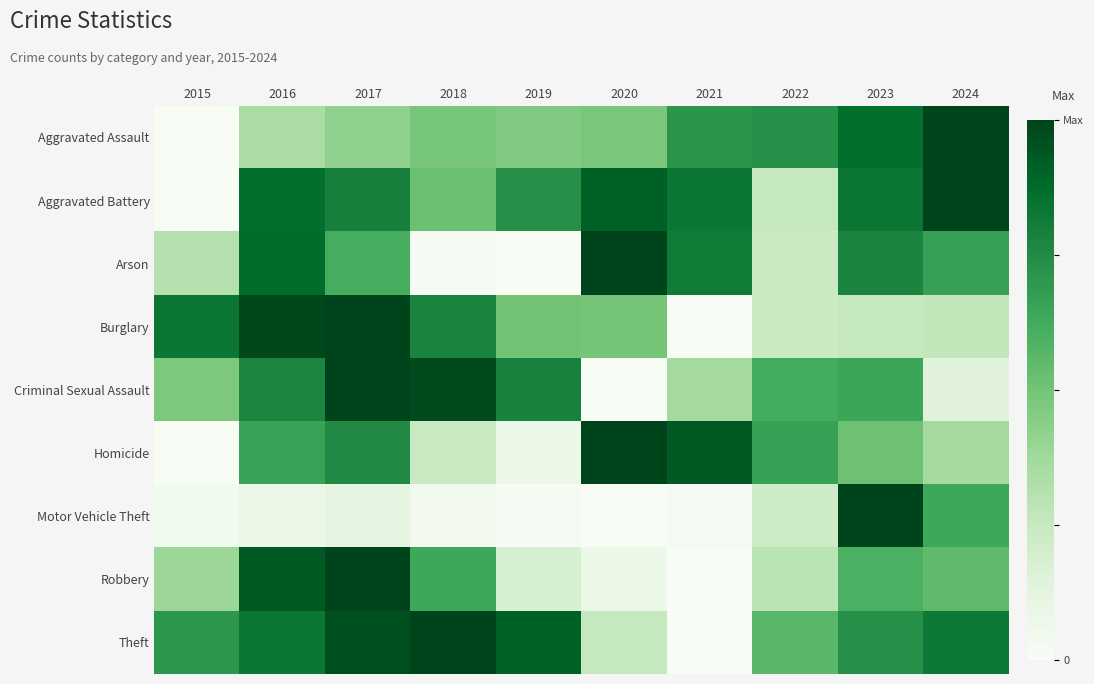

Reading left to right, transcribe all the data shown in this chart.

Aggravated Assault: 2015=0.0	2016=0.3	2017=0.4	2018=0.5	2019=0.5	2020=0.5	2021=0.7	2022=0.7	2023=0.9	2024=1.0
Aggravated Battery: 2015=0.0	2016=0.9	2017=0.8	2018=0.5	2019=0.7	2020=0.9	2021=0.8	2022=0.3	2023=0.8	2024=1.0
Arson: 2015=0.3	2016=0.9	2017=0.6	2018=0.0	2019=0.0	2020=1.0	2021=0.8	2022=0.2	2023=0.8	2024=0.7
Burglary: 2015=0.8	2016=1.0	2017=1.0	2018=0.8	2019=0.5	2020=0.5	2021=0.0	2022=0.2	2023=0.3	2024=0.3
Criminal Sexual Assault: 2015=0.5	2016=0.8	2017=1.0	2018=1.0	2019=0.8	2020=0.0	2021=0.4	2022=0.6	2023=0.6	2024=0.1
Homicide: 2015=0.0	2016=0.7	2017=0.8	2018=0.2	2019=0.1	2020=1.0	2021=0.9	2022=0.7	2023=0.5	2024=0.4
Motor Vehicle Theft: 2015=0.0	2016=0.1	2017=0.1	2018=0.0	2019=0.0	2020=0.0	2021=0.0	2022=0.2	2023=1.0	2024=0.6
Robbery: 2015=0.4	2016=0.9	2017=1.0	2018=0.6	2019=0.2	2020=0.1	2021=0.0	2022=0.3	2023=0.6	2024=0.5
Theft: 2015=0.7	2016=0.8	2017=1.0	2018=1.0	2019=0.9	2020=0.3	2021=0.0	2022=0.6	2023=0.7	2024=0.8